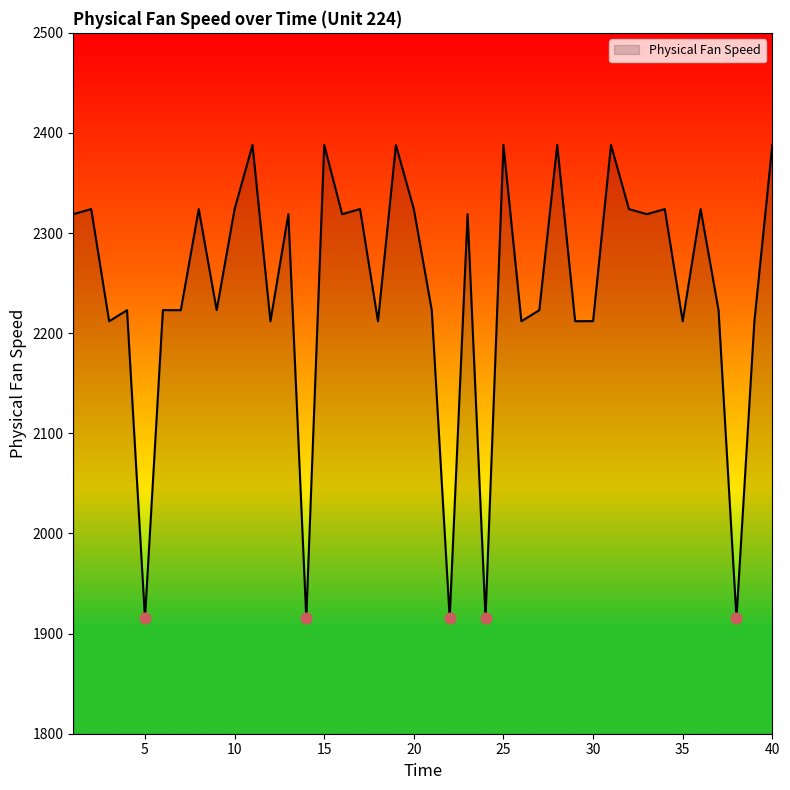

What is the smallest value displayed?

1915.4